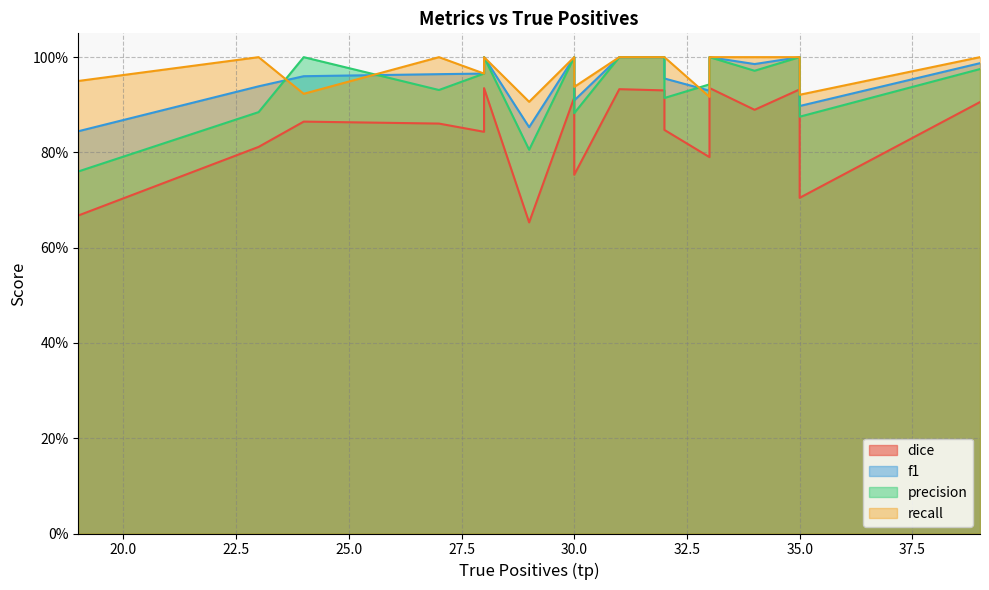

Between 6 and 17, which series saw the biggest shift?

dice